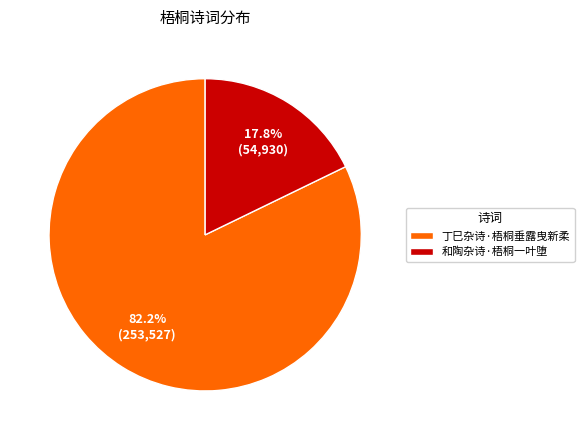

To the nearest percent, what is the difference between the 丁巳杂诗·梧桐垂露曳新柔 and 和陶杂诗·梧桐一叶堕 slice percentages?

64%